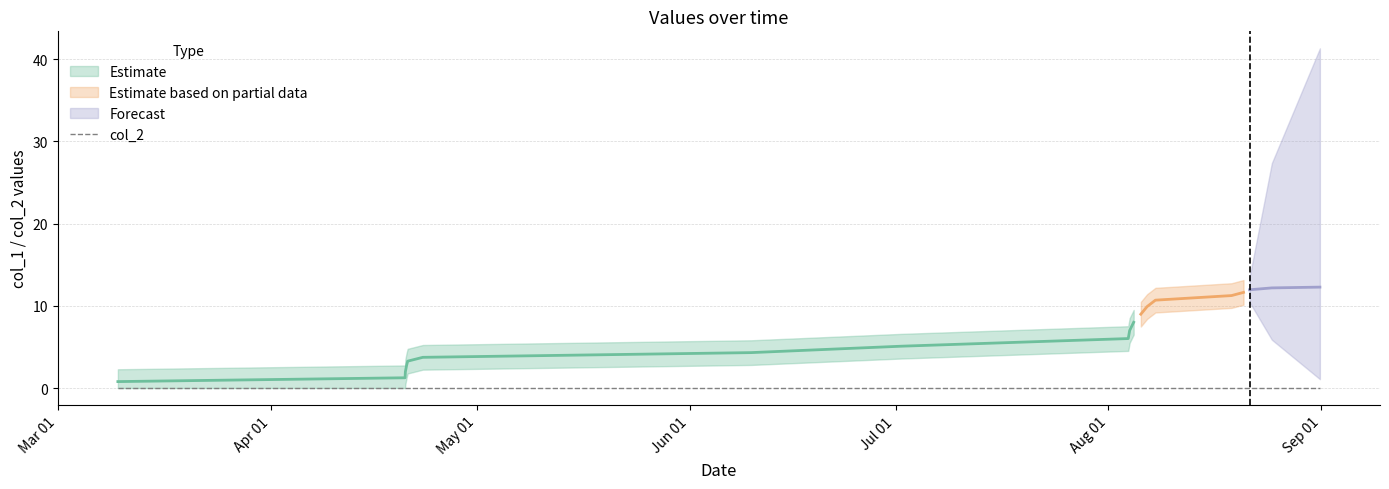

The col_1 series shows 11 at 15. True or false?

True